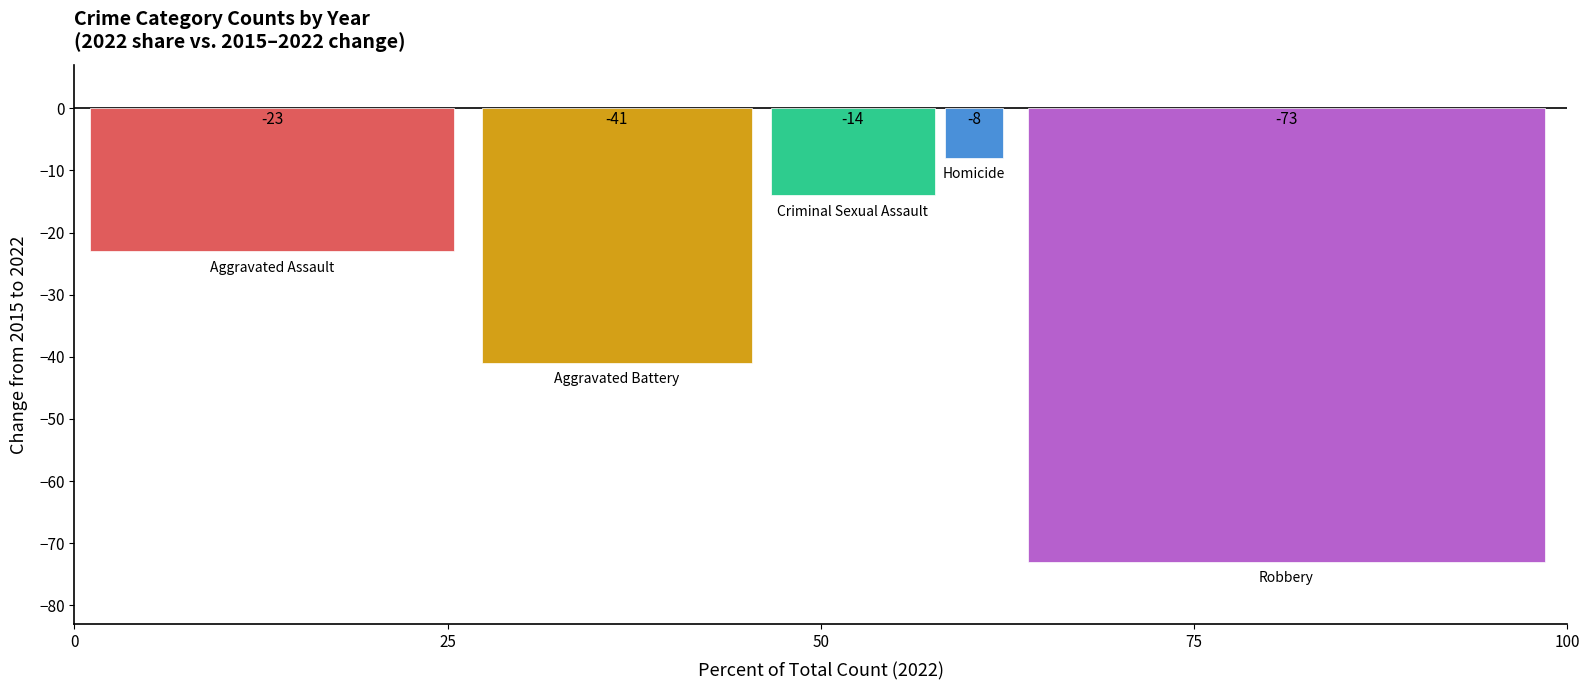

What is the difference between the highest and lowest values at 50?

65